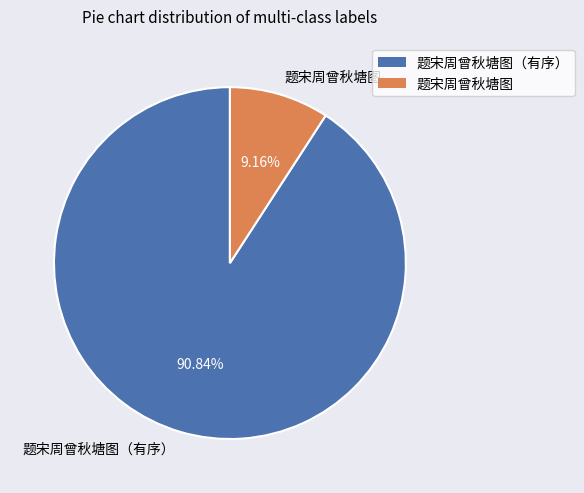

Count the number of slices in the pie.

2